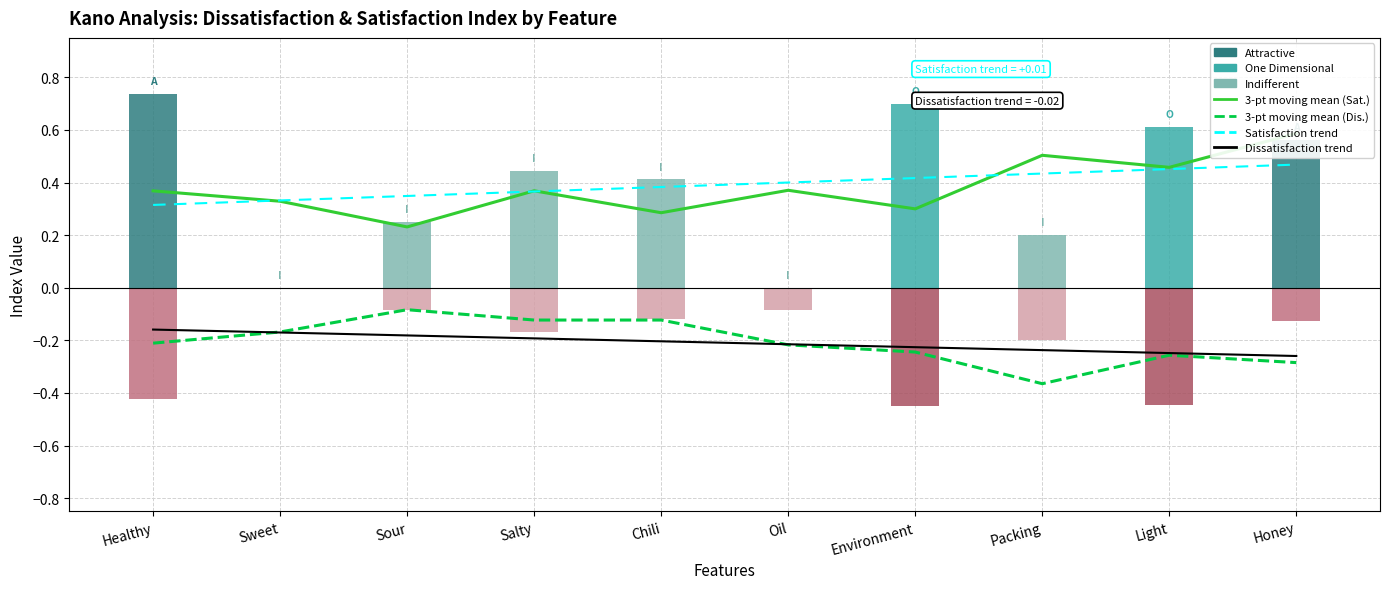

Does the chart contain stacked bars?

No